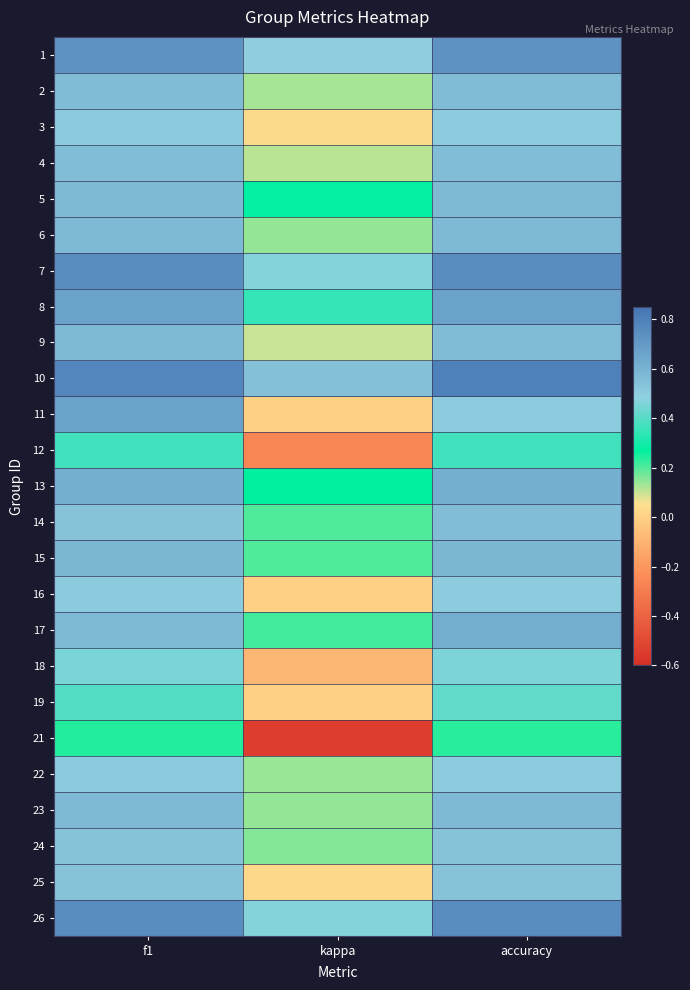

How many data points does each series have?

3